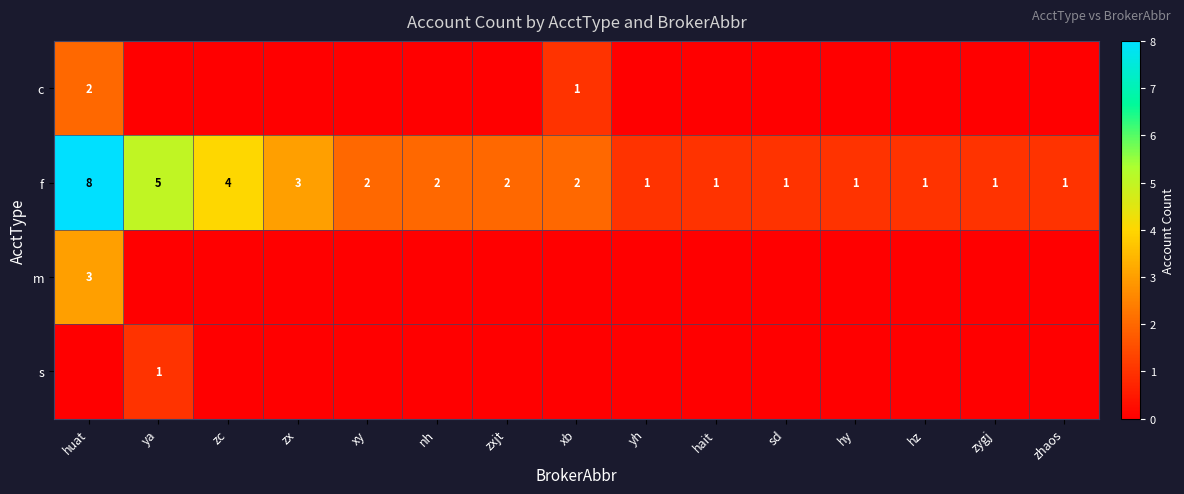

How many values in the f series are below 2?

7